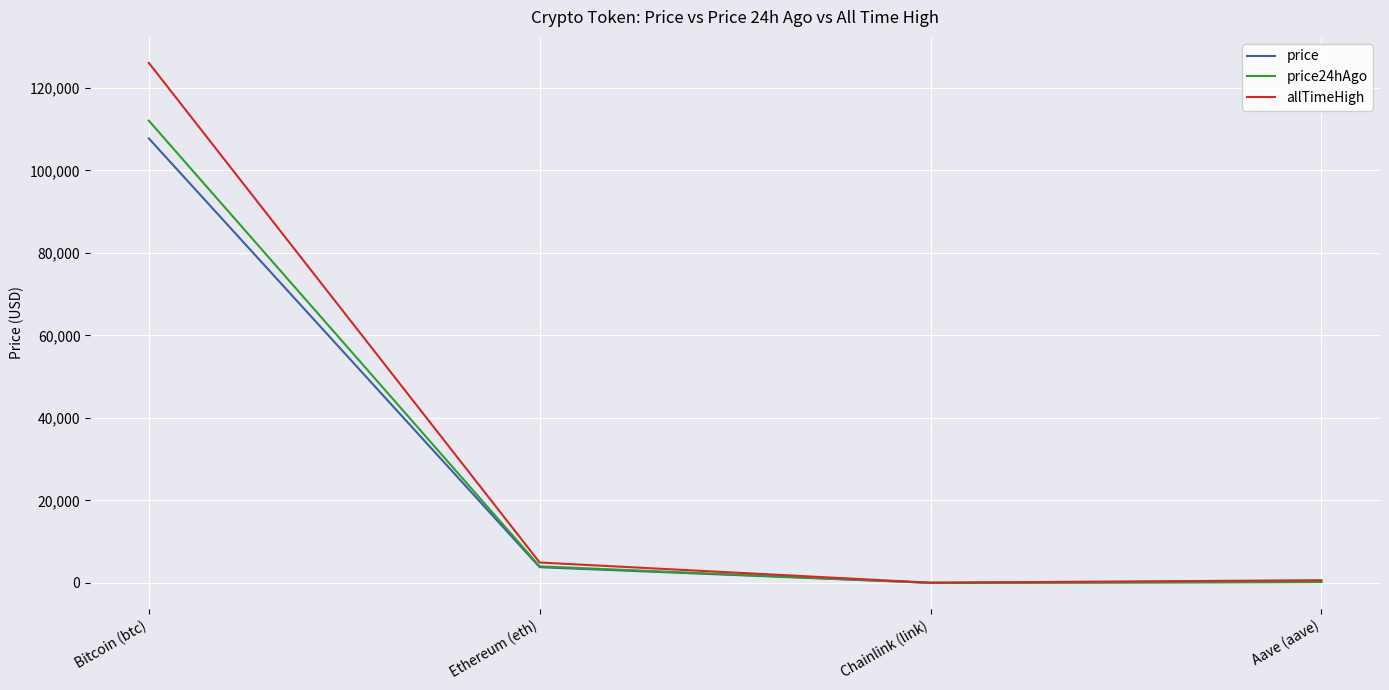

Which series has the widest spread of values?

allTimeHigh